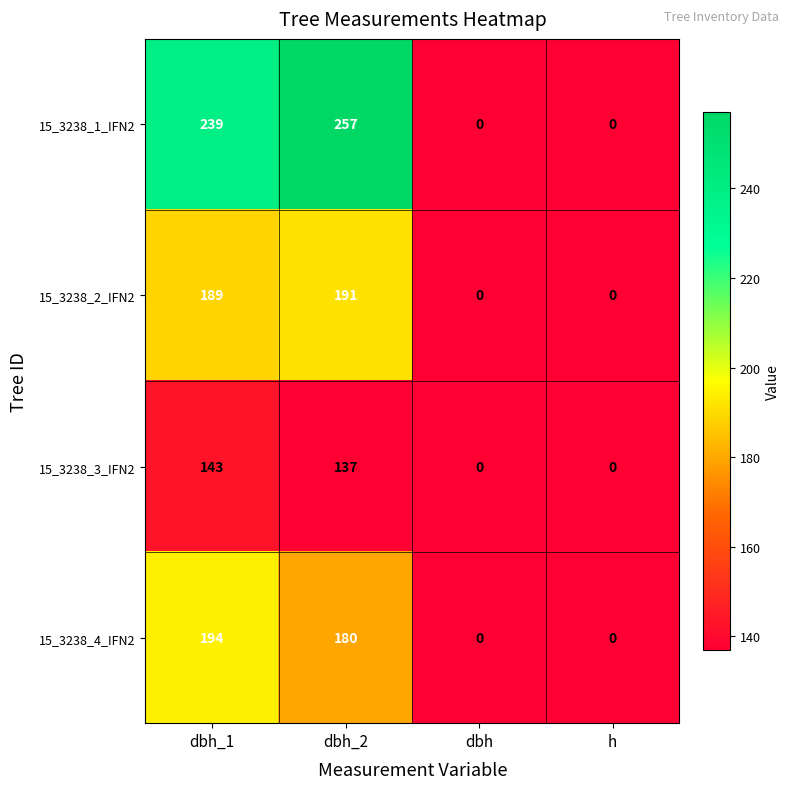

What is the total value across all series at dbh_2?

765